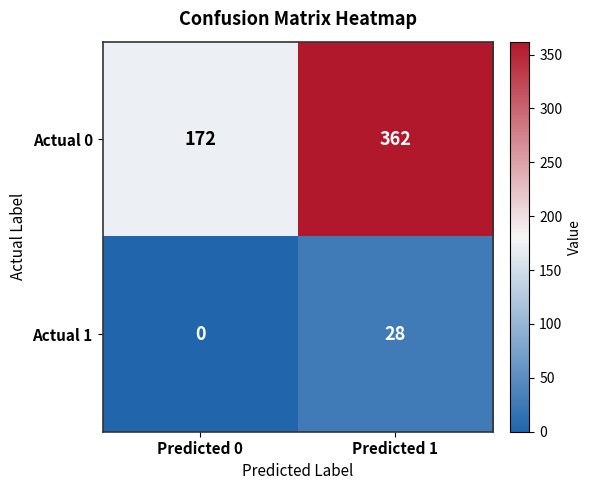

At which label does Actual 1 reach its minimum?

Predicted 0